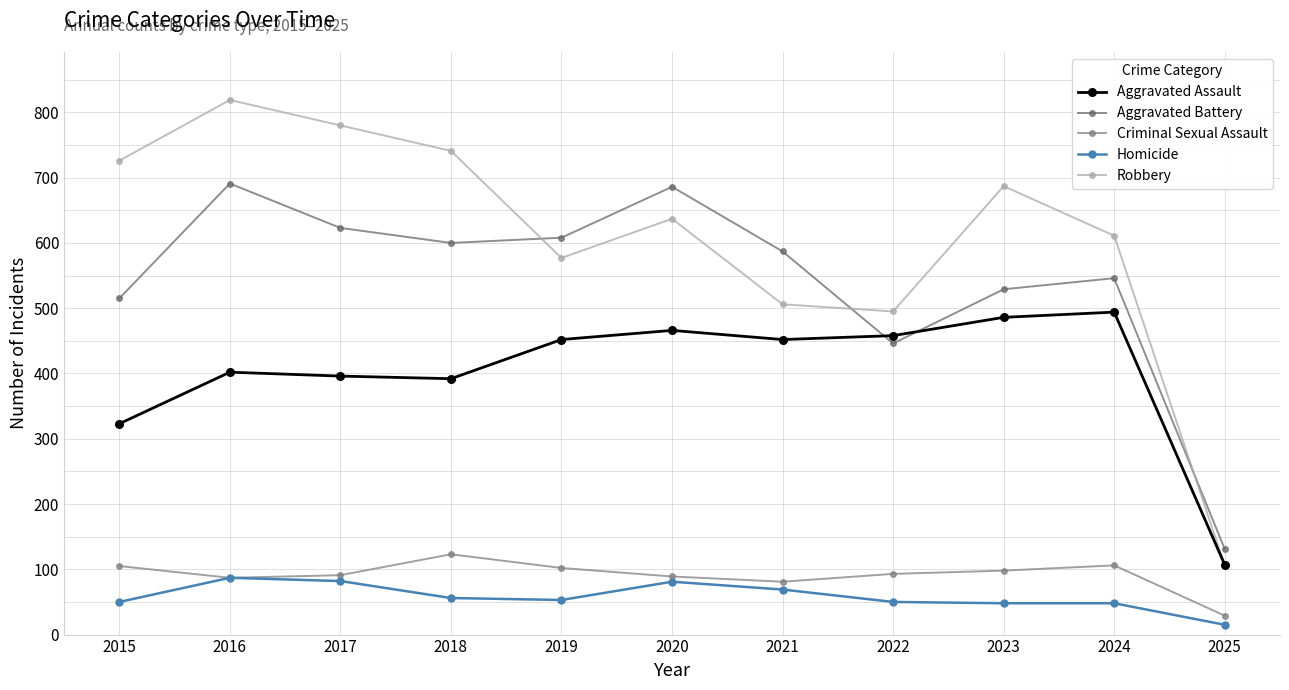

Read the Robbery value at 2018, to the nearest 100.

700